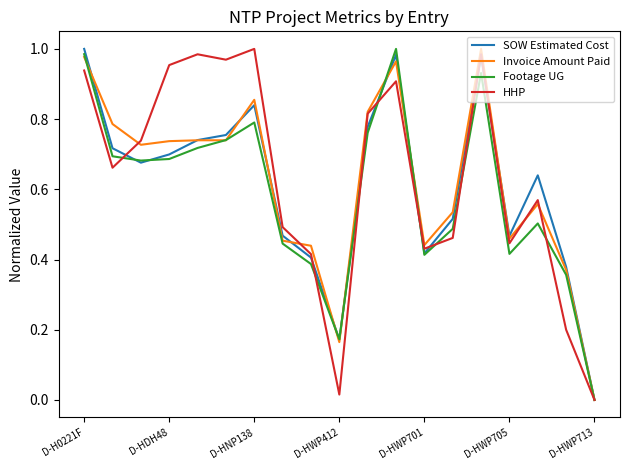

List the series in order of their overall mean, lowest first.

Footage UG, SOW Estimated Cost, Invoice Amount Paid, HHP